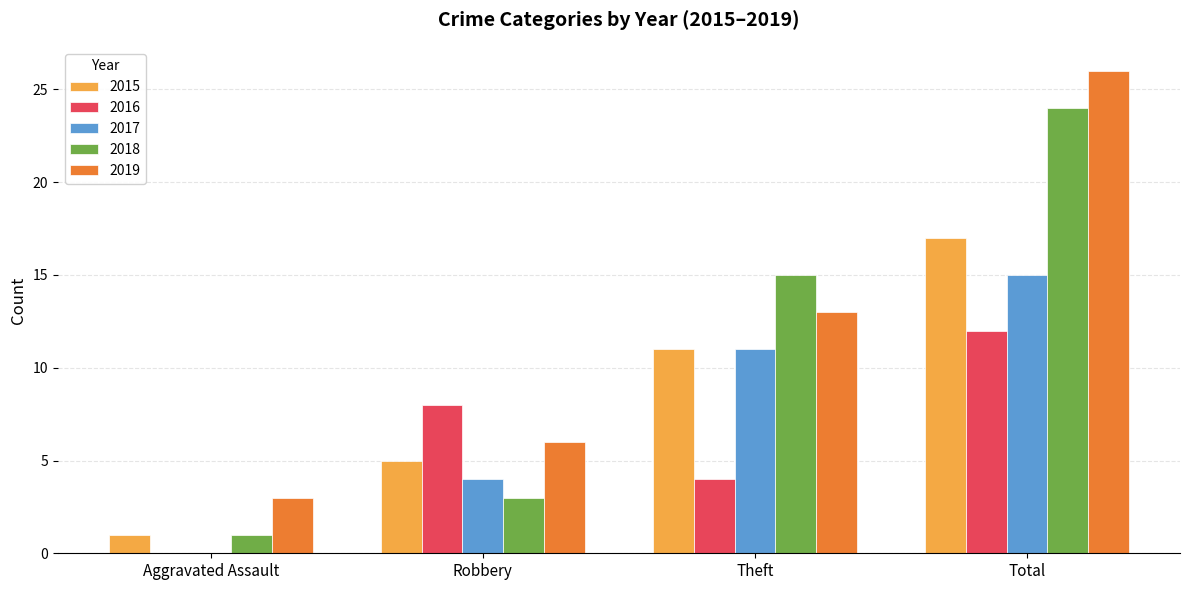

Reading right to left, extract all data points from this chart.

2015: Total=17	Theft=11	Robbery=5	Aggravated Assault=1
2016: Total=12	Theft=4	Robbery=8	Aggravated Assault=0
2017: Total=15	Theft=11	Robbery=4	Aggravated Assault=0
2018: Total=24	Theft=15	Robbery=3	Aggravated Assault=1
2019: Total=26	Theft=13	Robbery=6	Aggravated Assault=3